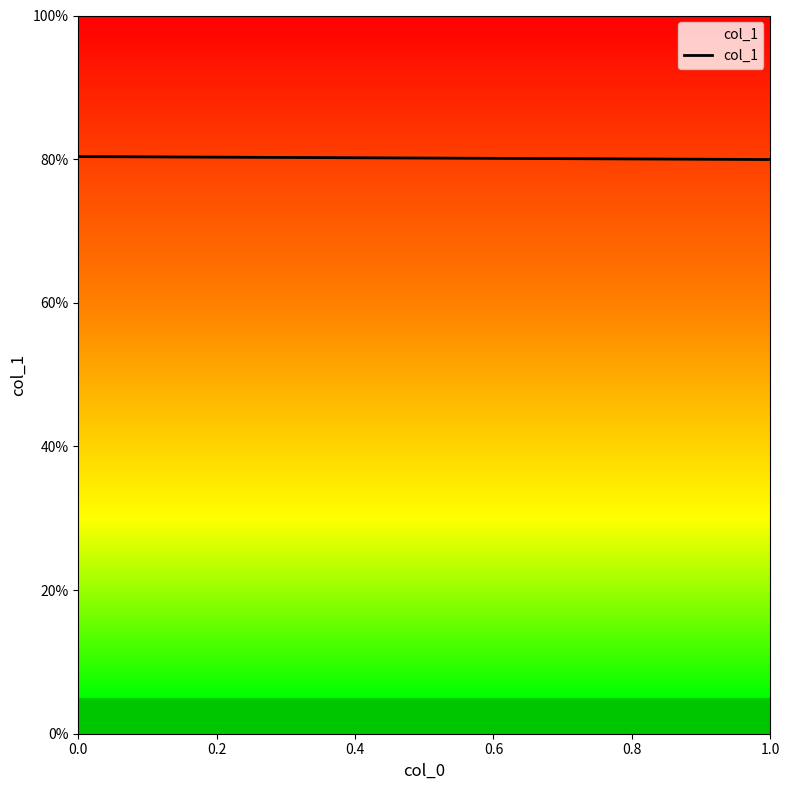

What is the greatest value displayed?

0.8